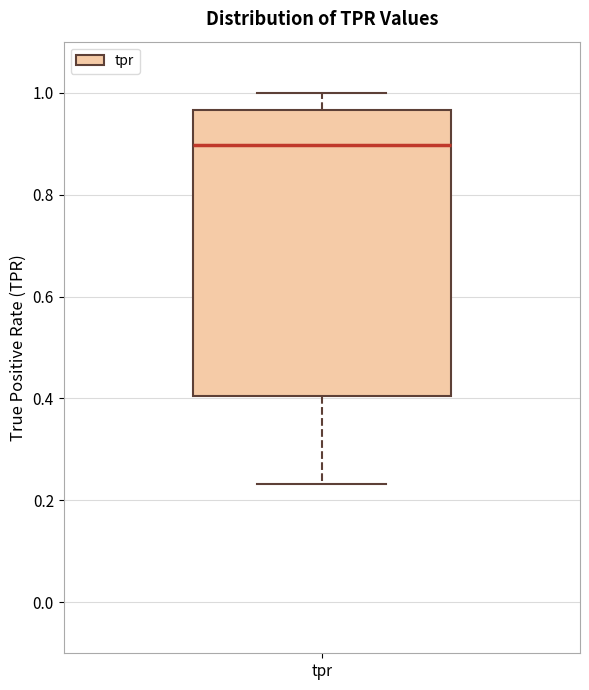

Transcribe this box plot: give where the median line is, the range the box spans, and where the two whiskers end, as read against the y-axis. The values are not printed on the chart, so give them approximately, as read against the axis.

median 0.90, box 0.40 to 0.96, whiskers 0.24 to 1.00